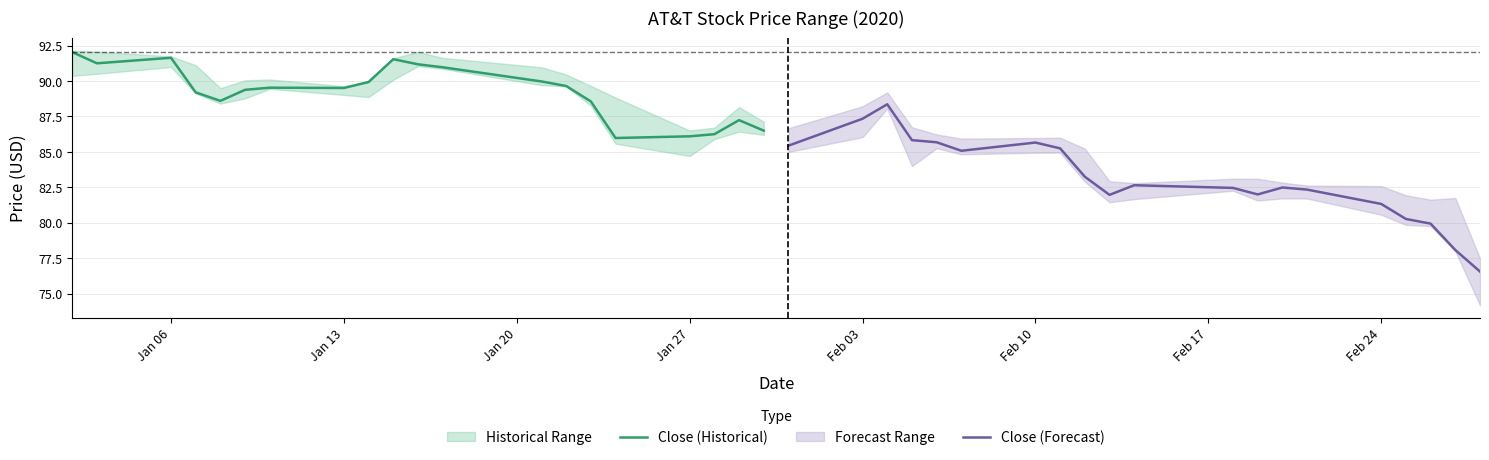

What is the lowest value of the Close (Historical) series?

86.0